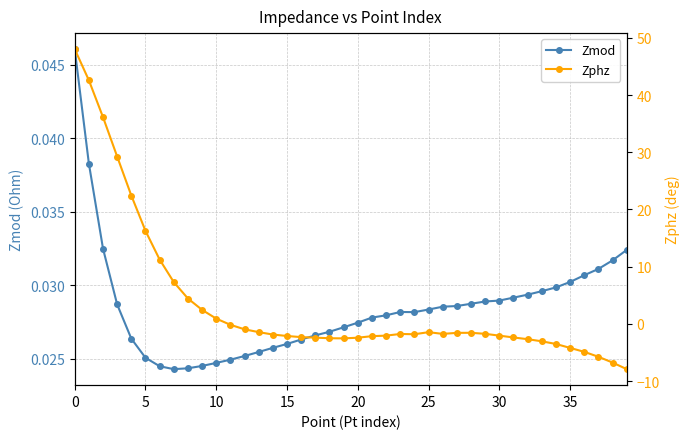

Reading left to right, transcribe all the data shown in this chart.

Zmod: 0.0	0.0	0.0	0.0	0.0	0.0	0.0	0.0	0.0	0.0	0.0	0.0	0.0	0.0	0.0	0.0	0.0	0.0	0.0	0.0	0.0	0.0	0.0	0.0	0.0	0.0	0.0	0.0	0.0	0.0	0.0	0.0	0.0	0.0	0.0	0.0	0.0	0.0	0.0	0.0
Zphz: 48.0	42.6	36.1	29.2	22.4	16.3	11.2	7.3	4.4	2.5	0.9	-0.2	-0.9	-1.4	-1.9	-2.1	-2.3	-2.4	-2.5	-2.5	-2.4	-2.1	-2.0	-1.8	-1.8	-1.4	-1.7	-1.6	-1.6	-1.7	-2.0	-2.4	-2.7	-3.0	-3.5	-4.2	-4.9	-5.7	-6.8	-7.9